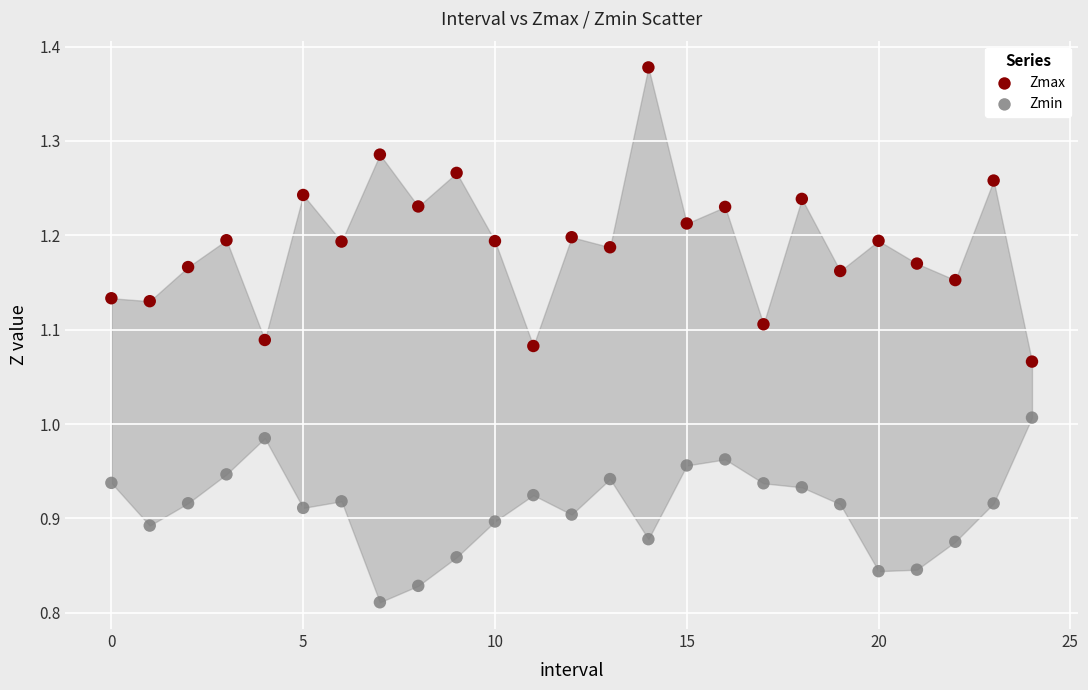

Which series reaches the minimum Y coordinate?

Zmin